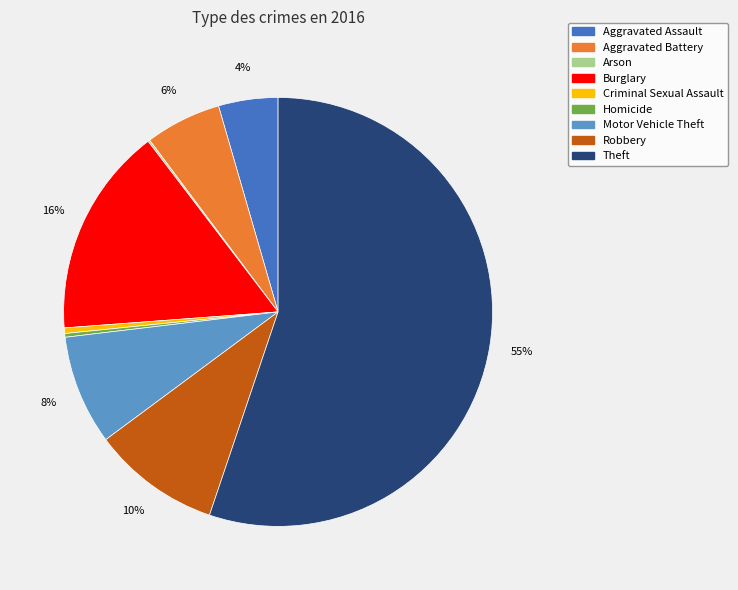

Is it true that Aggravated Battery is 15% of the pie?

False